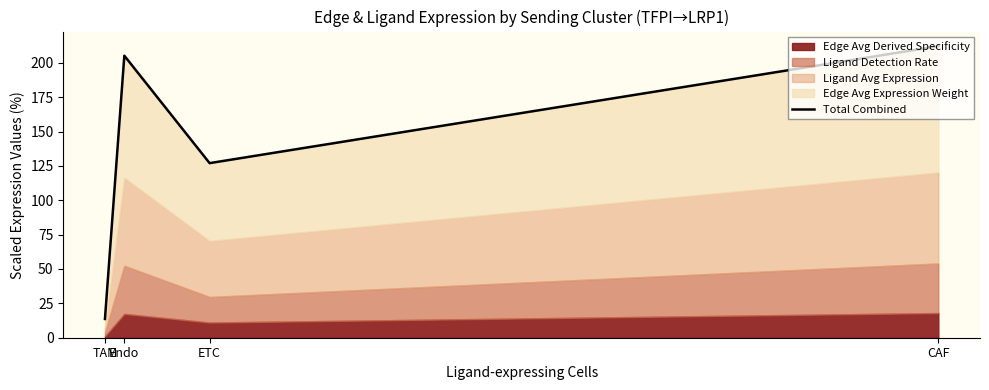

What is the average value?

139.5